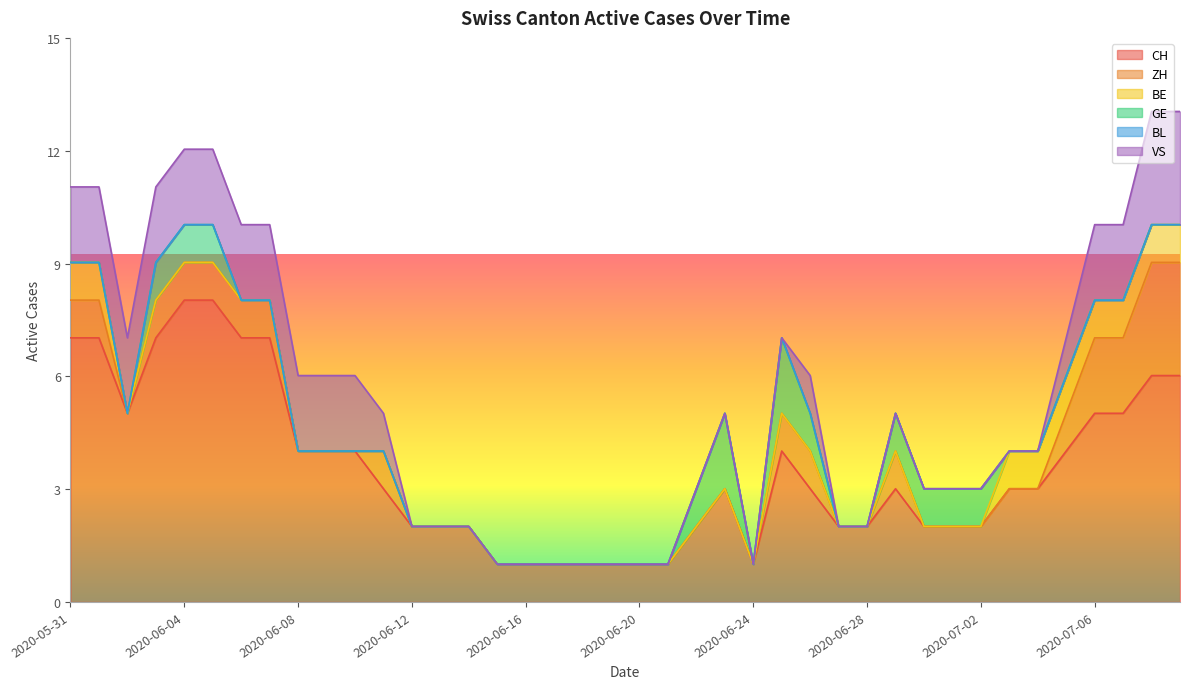

At which category is the sum across all series the highest?

2020-07-08